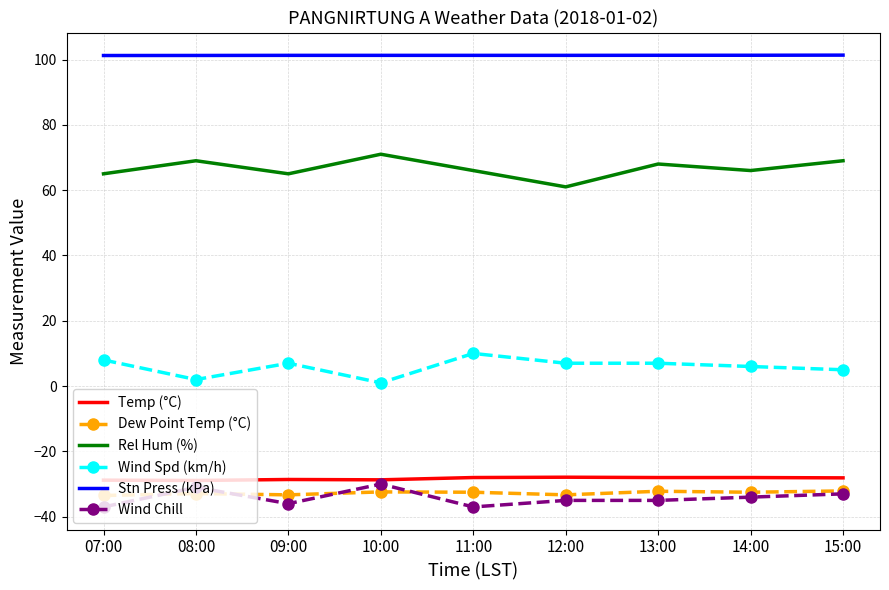

What is the spread (max minus min) of values at 09:00?

137.3